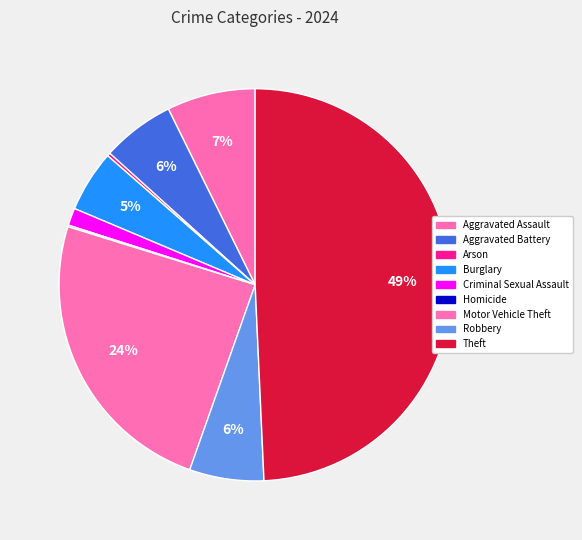

The Arson slice represents 0% of the pie. True or false?

True